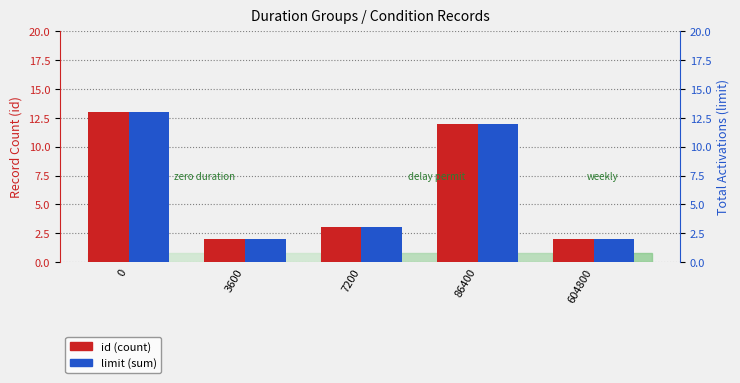

The value of limit (sum) at 0 is 6. True or false?

False